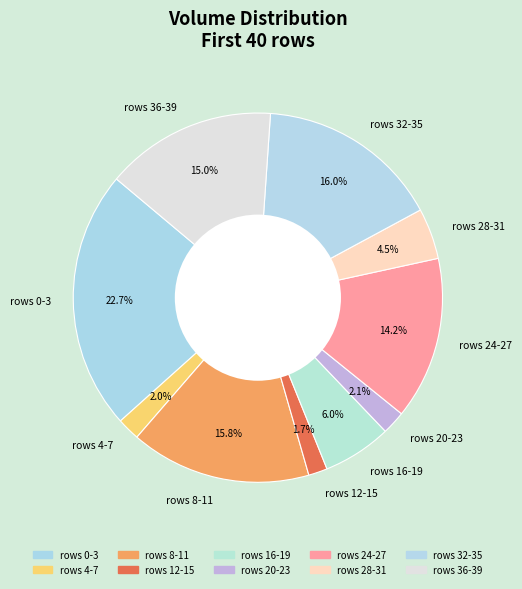

How much of the chart is everything except rows 24-27?

85.8%